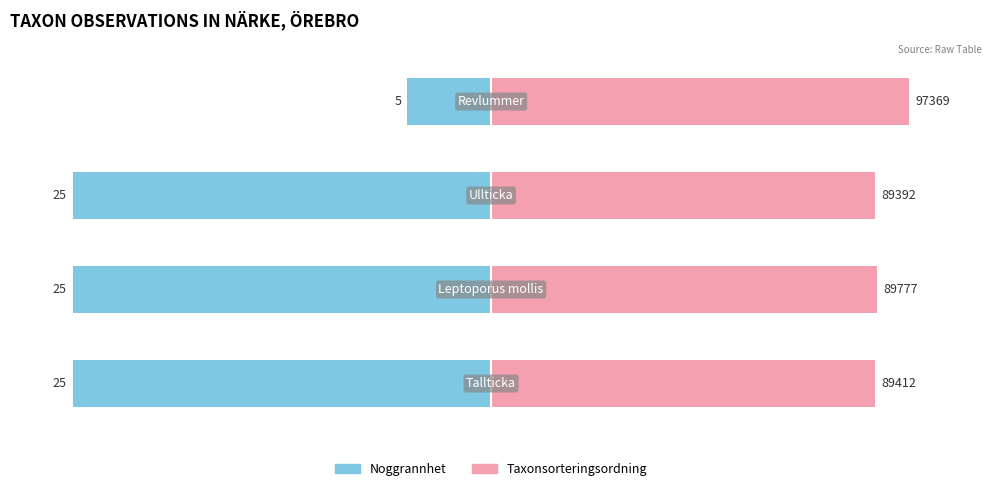

List the series in order of their overall mean, lowest first.

Noggrannhet, Taxonsorteringsordning